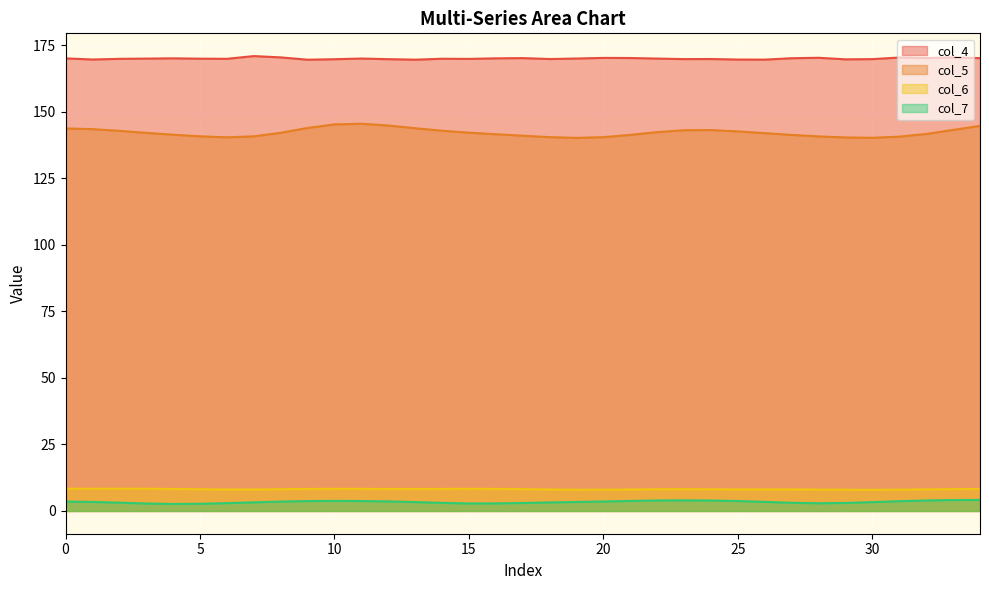

True or false: col_6 and col_4 intersect in this chart.

False